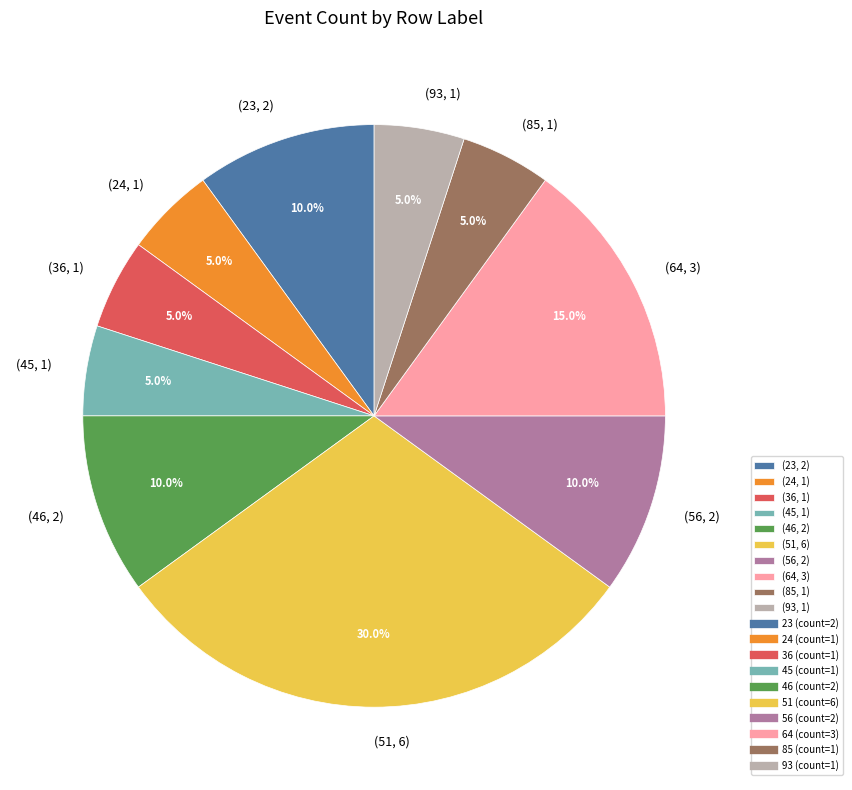

What is the largest slice in the pie chart?

(51, 6)